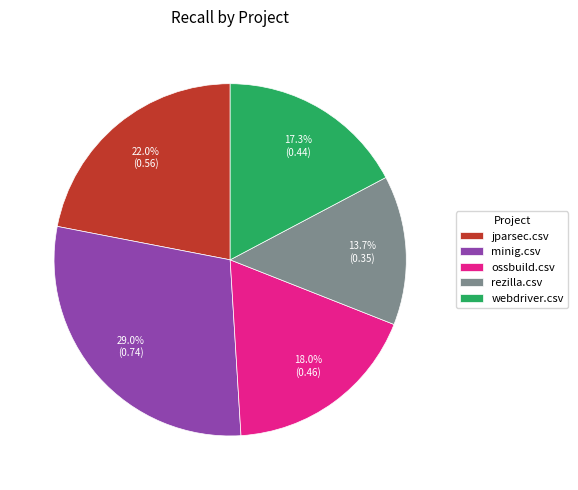

What percentage is the webdriver.csv slice, to the nearest percent?

17%